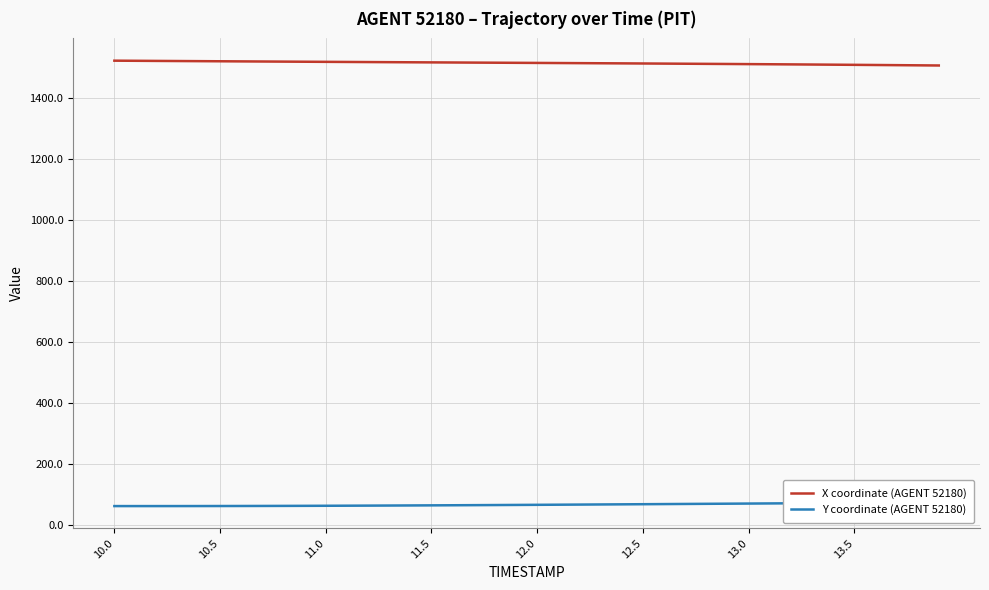

The value of X coordinate (AGENT 52180) at 13.5 is 376.0. True or false?

False